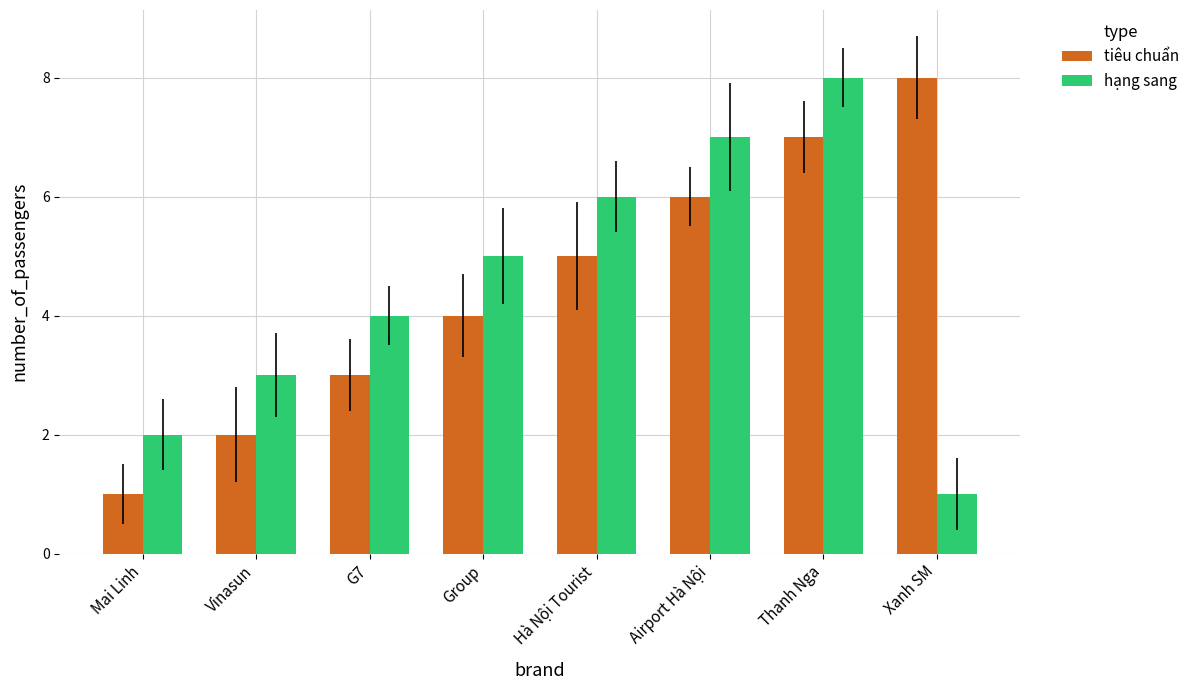

At which category is the sum across all series the highest?

Thanh Nga